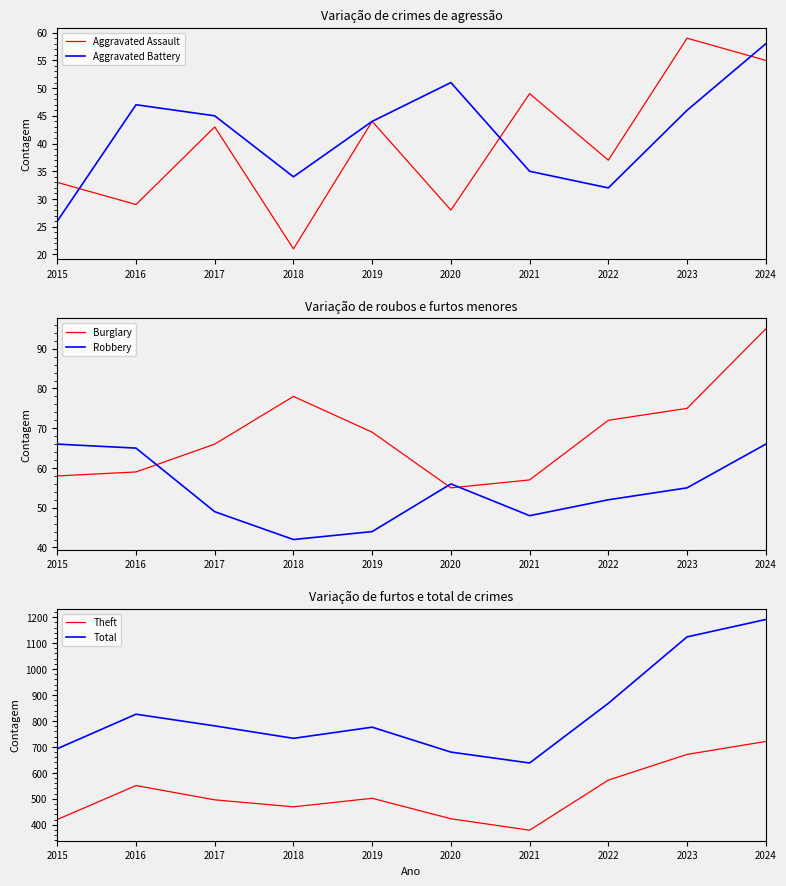

What are all the series names shown in the legend?

Aggravated Assault, Aggravated Battery, Burglary, Robbery, Theft, Total